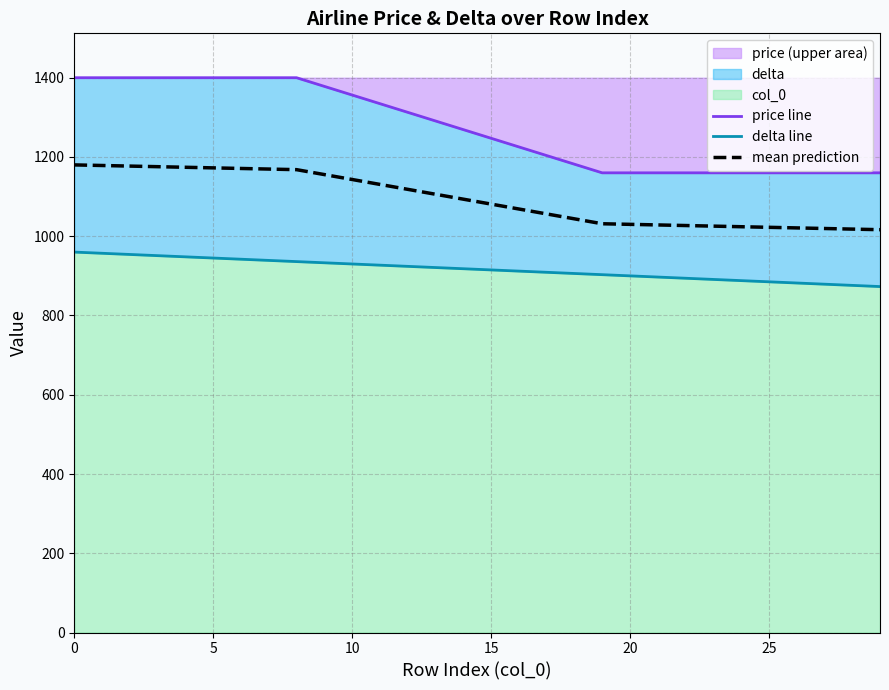

Is the value of delta line at 10 greater than the value of price line at 8?

No